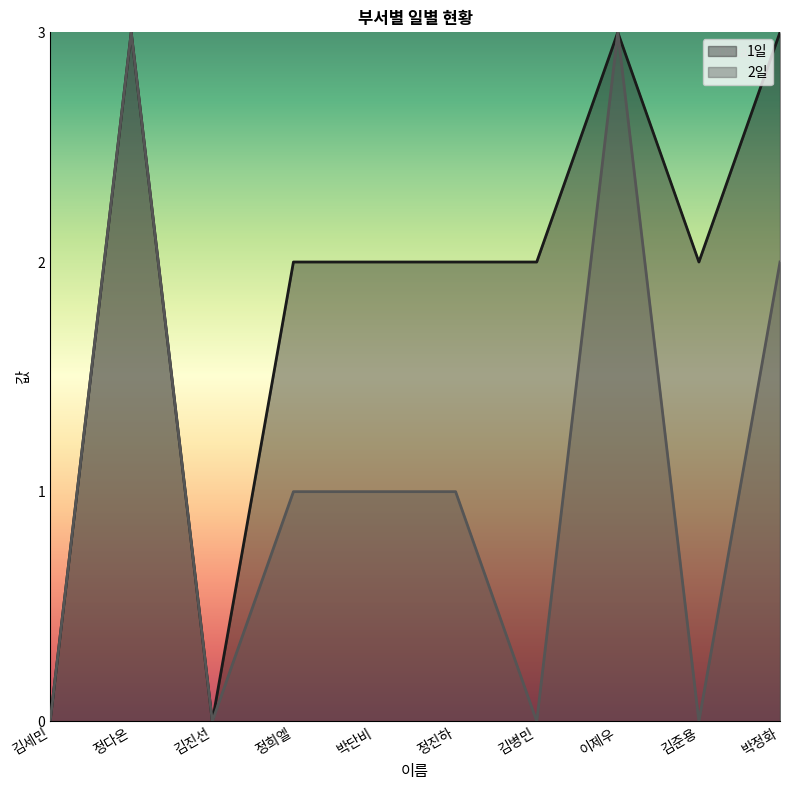

What is the difference between the 2일 values at 박단비 and 김준용?

1